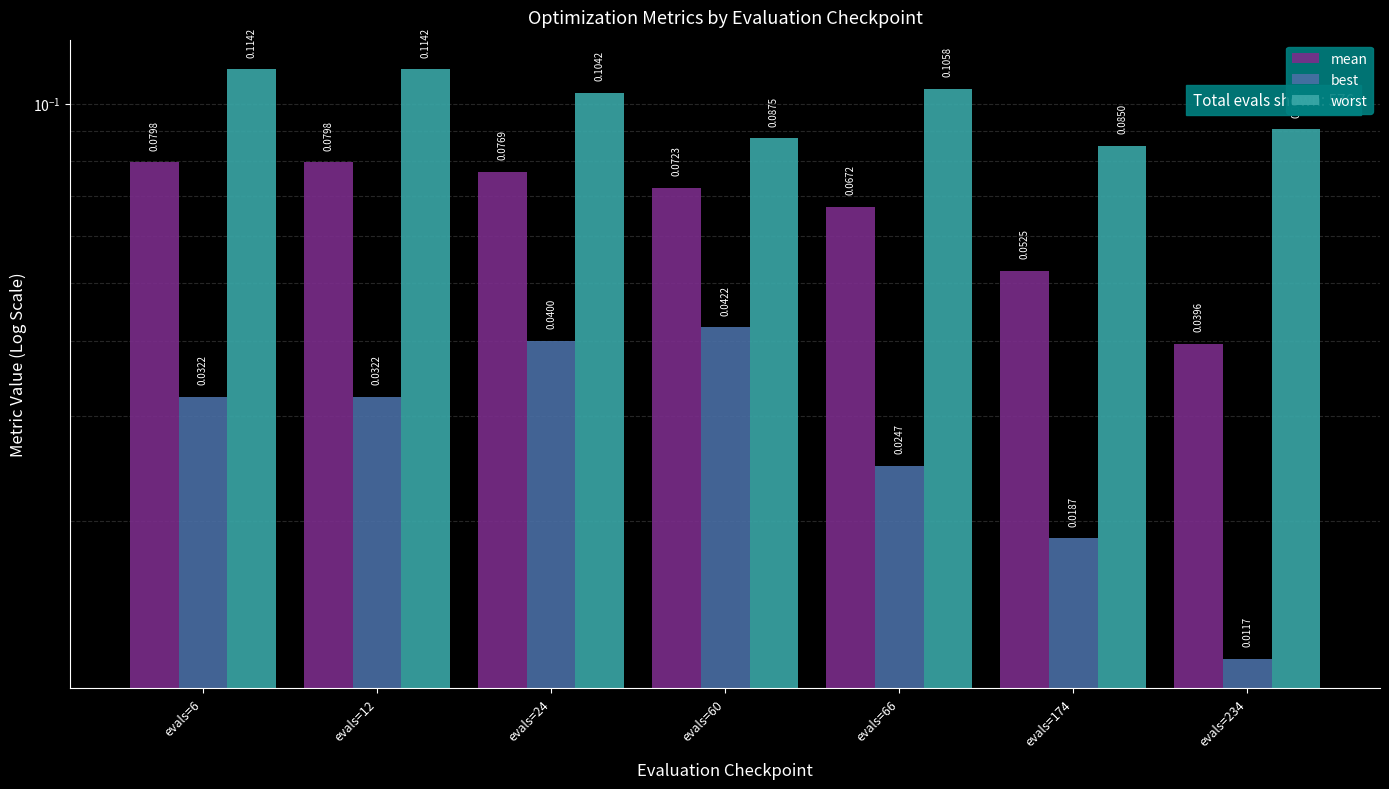

What is the sum of all mean values?

0.5